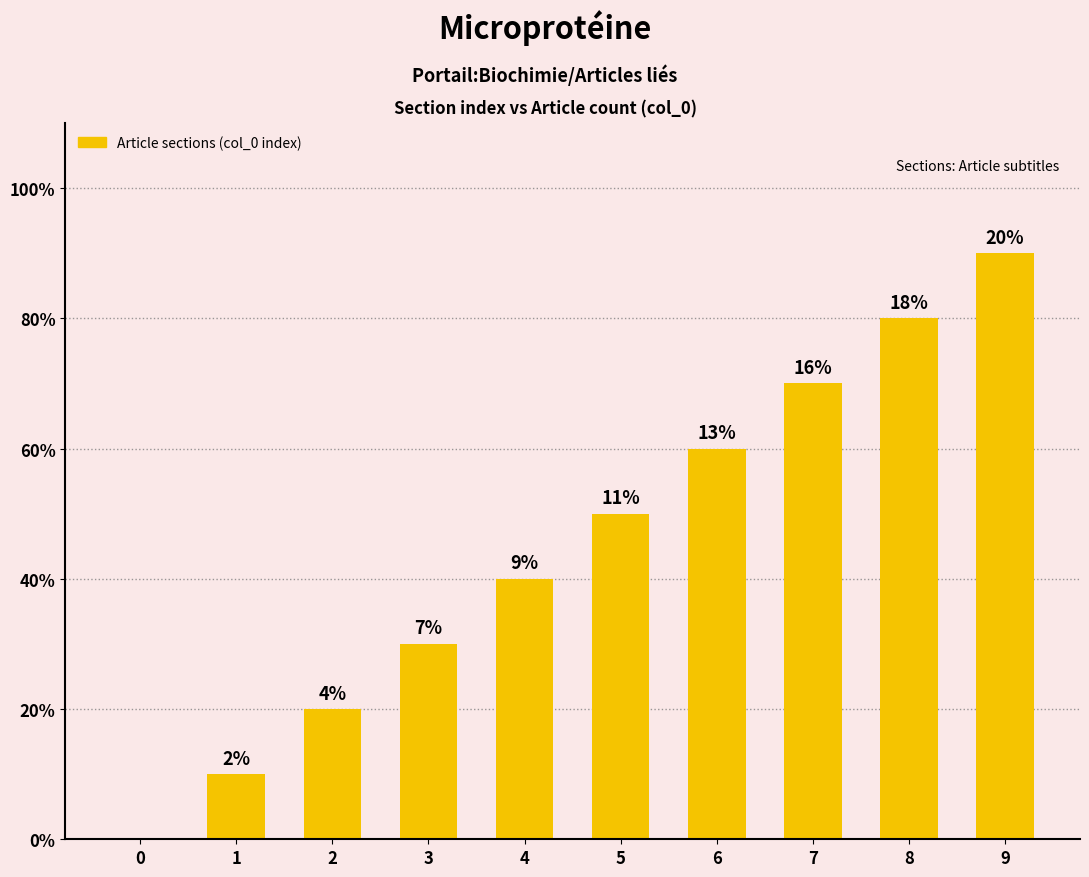

Which has a higher value, 5 or 1?

5